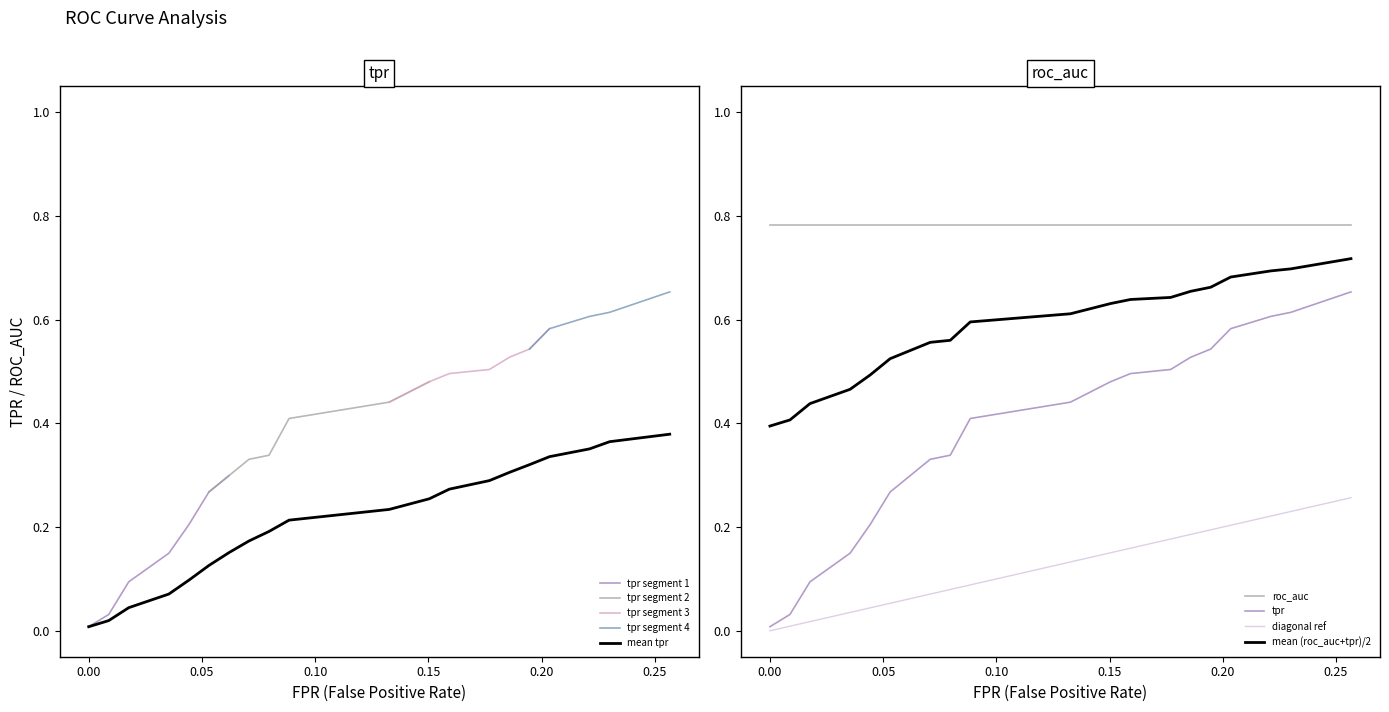

True or false: fpr and tpr cross at least once.

False